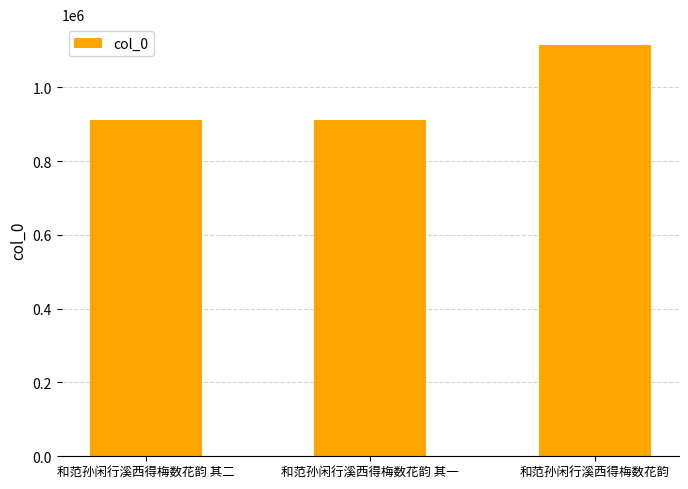

What is the label of the 2nd bar from the right?

和范孙闲行溪西得梅数花韵 其一